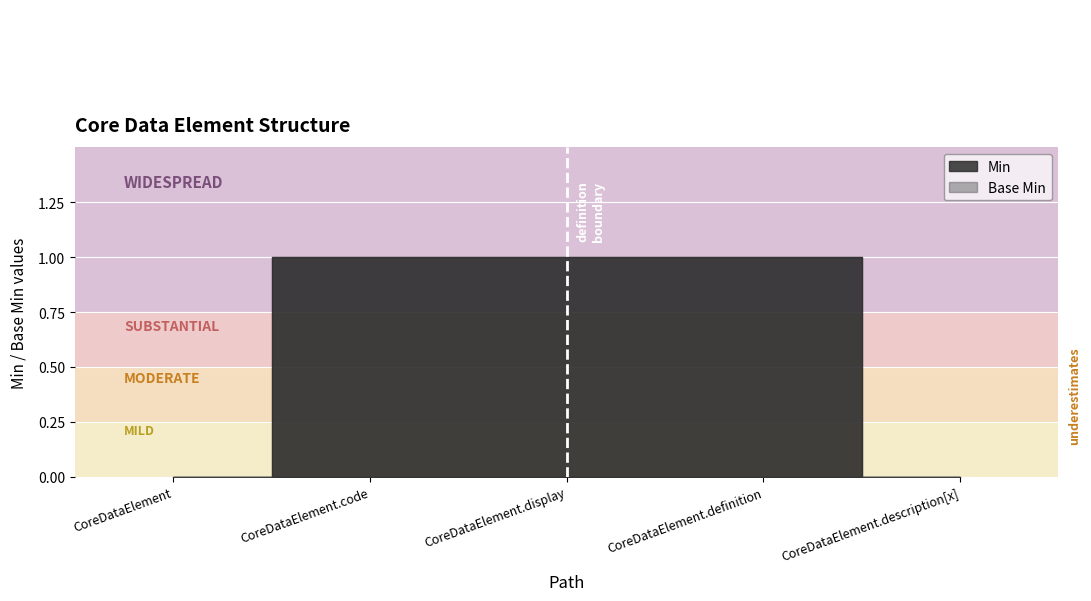

List the series in order of their peak value, lowest first.

Min, Base Min